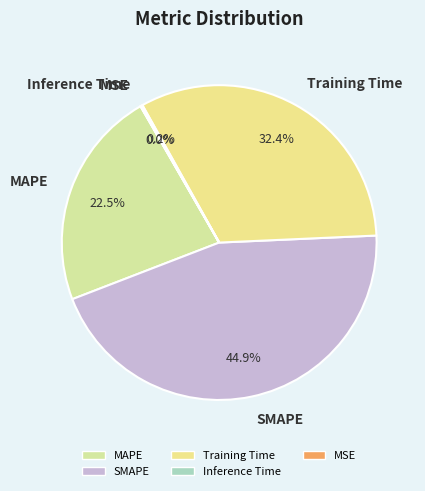

What is the largest slice in the pie chart?

SMAPE